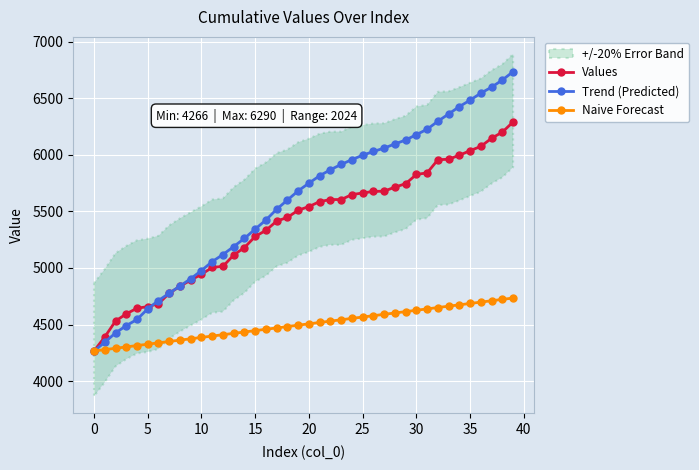

Which series has the largest total across all categories?

Trend (Predicted)